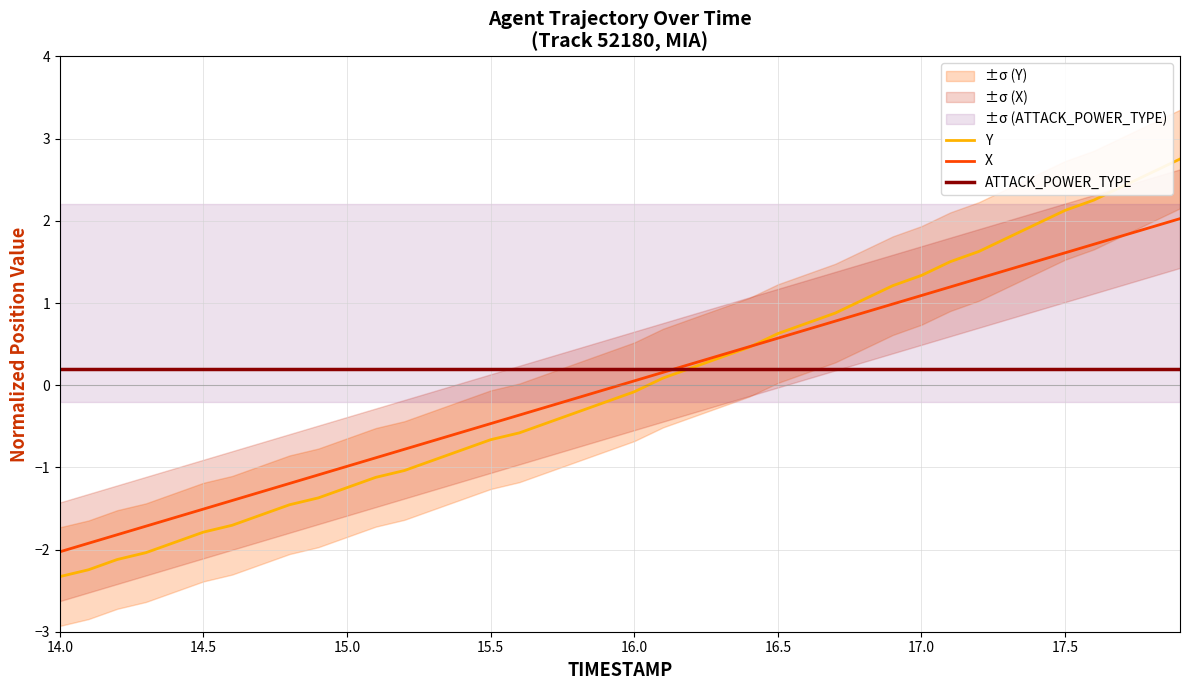

True or false: Y has a value of -1.2 at 15.5.

False